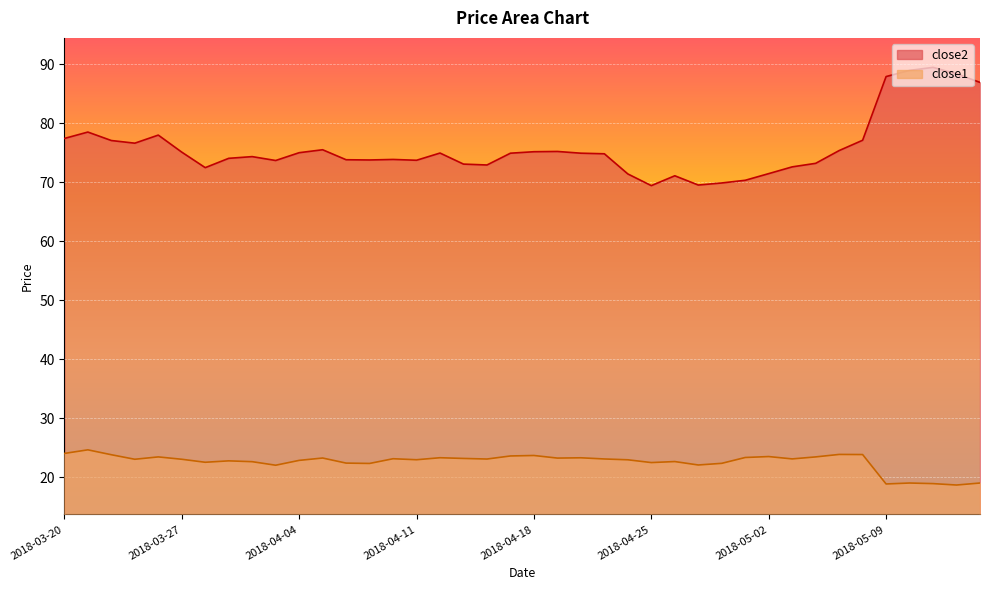

The value of close1 at 2018-05-14 is 18.7. True or false?

True